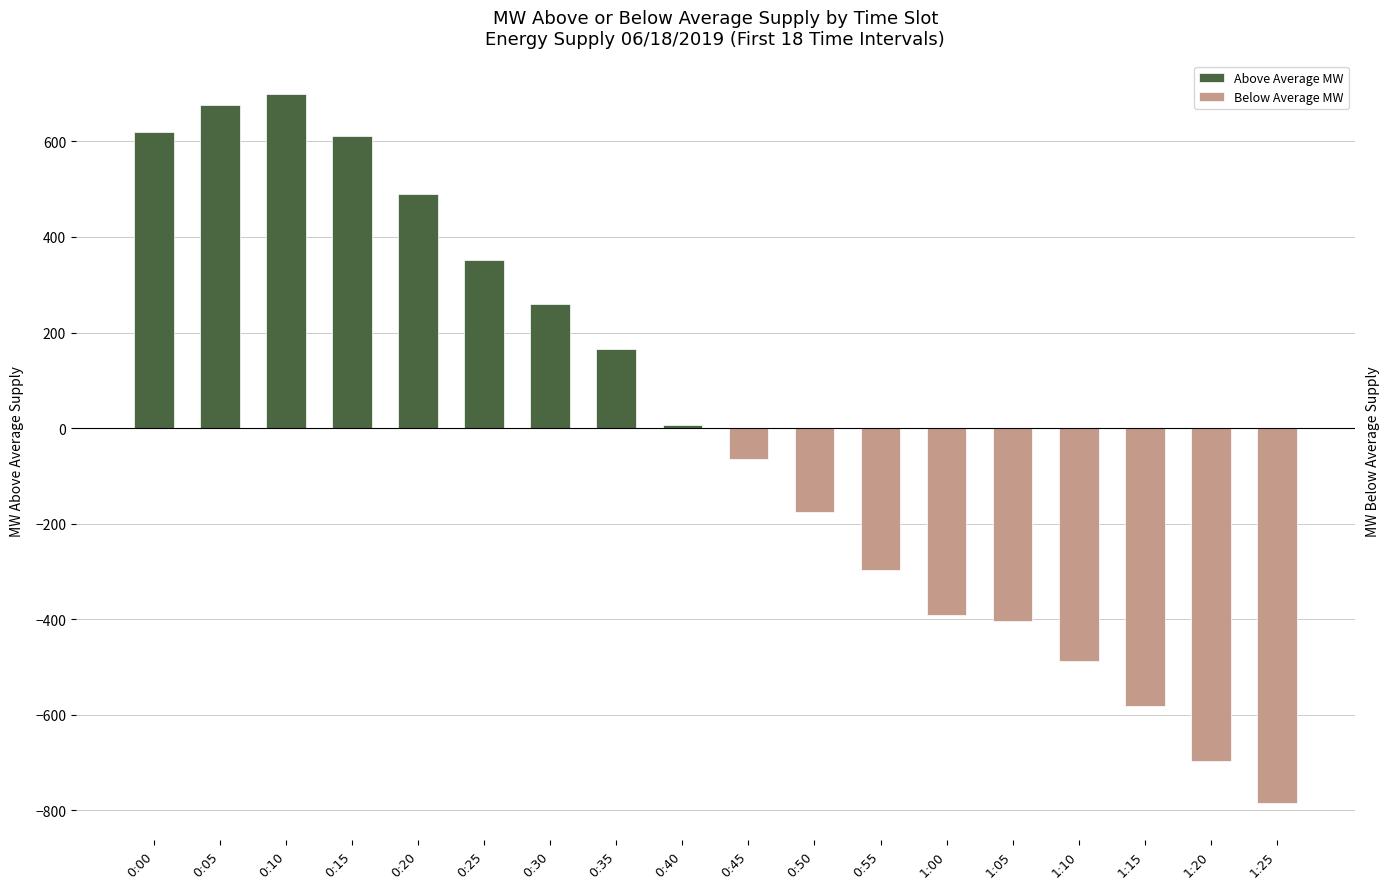

Is the value of Below Average MW at 1:10 greater than the value of Above Average MW at 0:00?

No